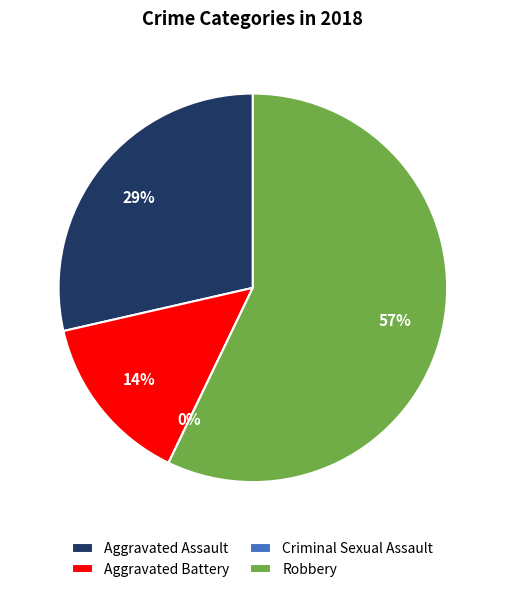

Does Criminal Sexual Assault account for over 50% of the chart?

No